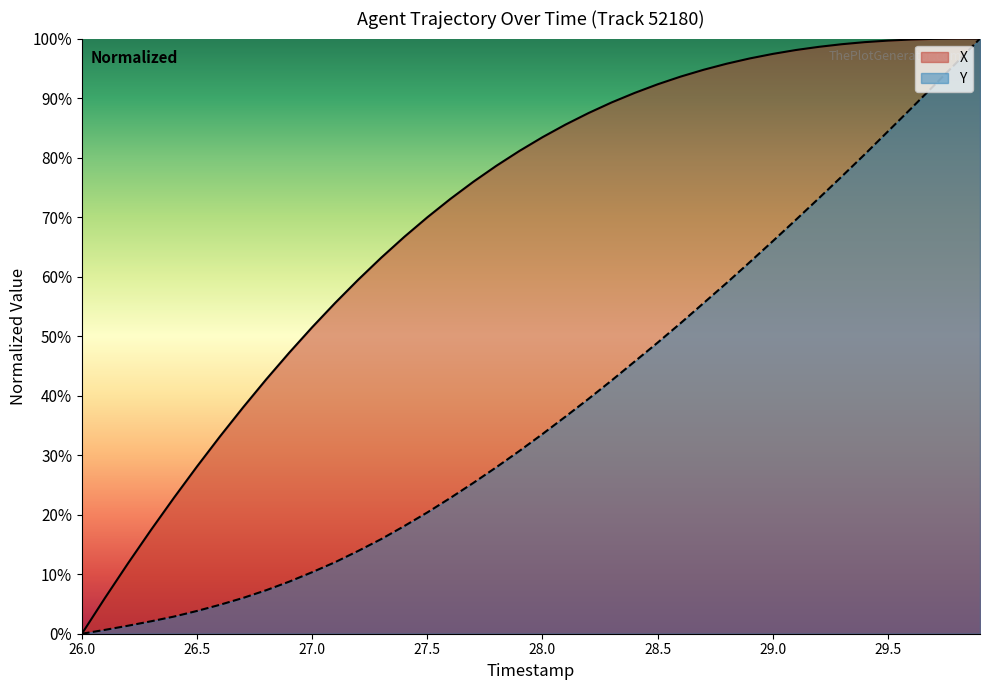

What position from the right is 27.2?

28